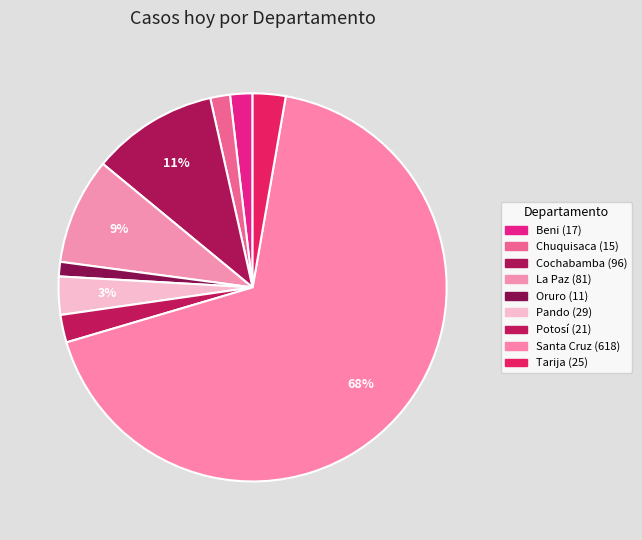

How many slices are in this pie chart?

9